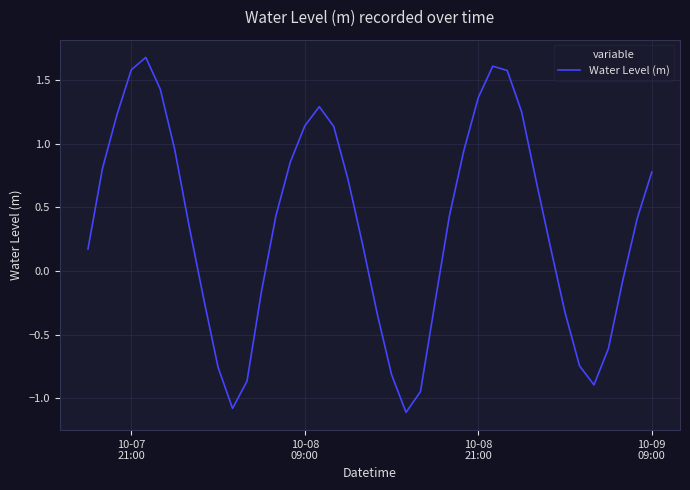

How many interior local peaks (higher than both neighbors) does the data have?

3